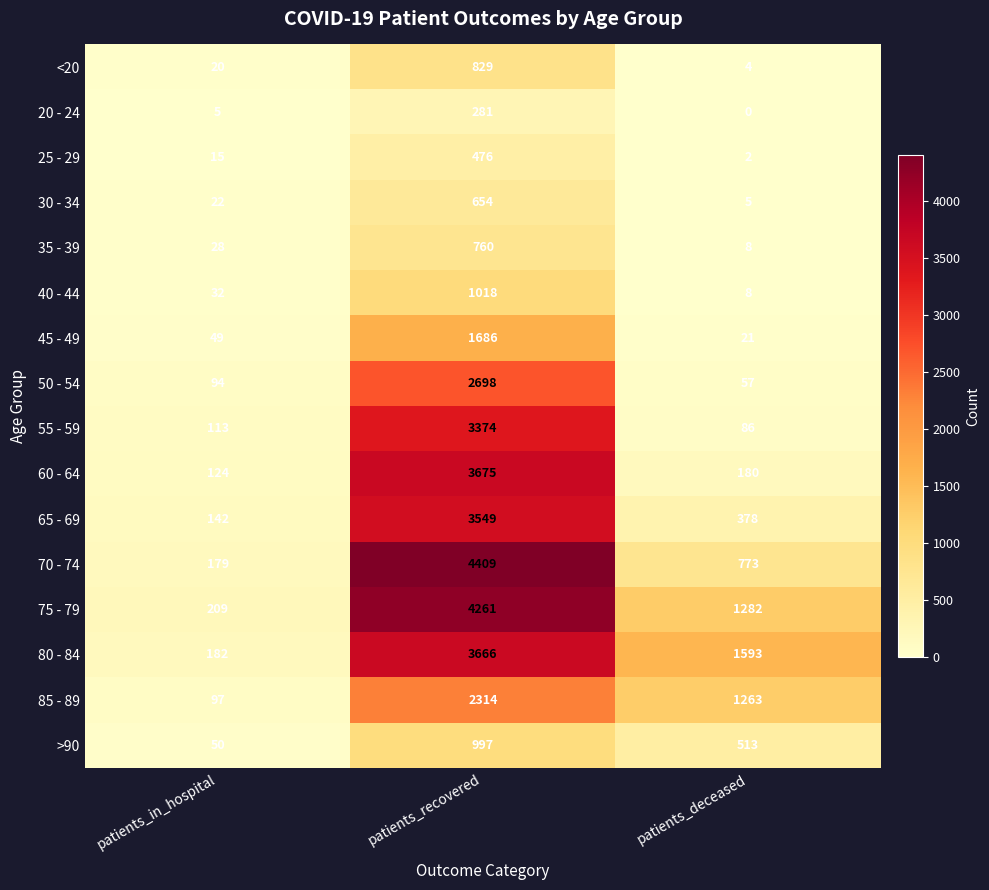

The value of 75 - 79 at patients_in_hospital is 321. True or false?

False